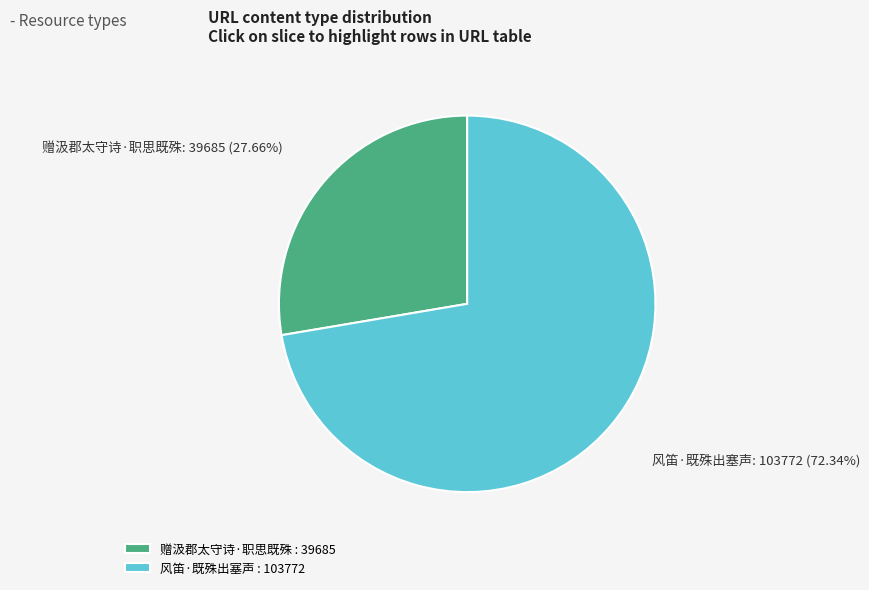

Does any single category account for the majority?

Yes